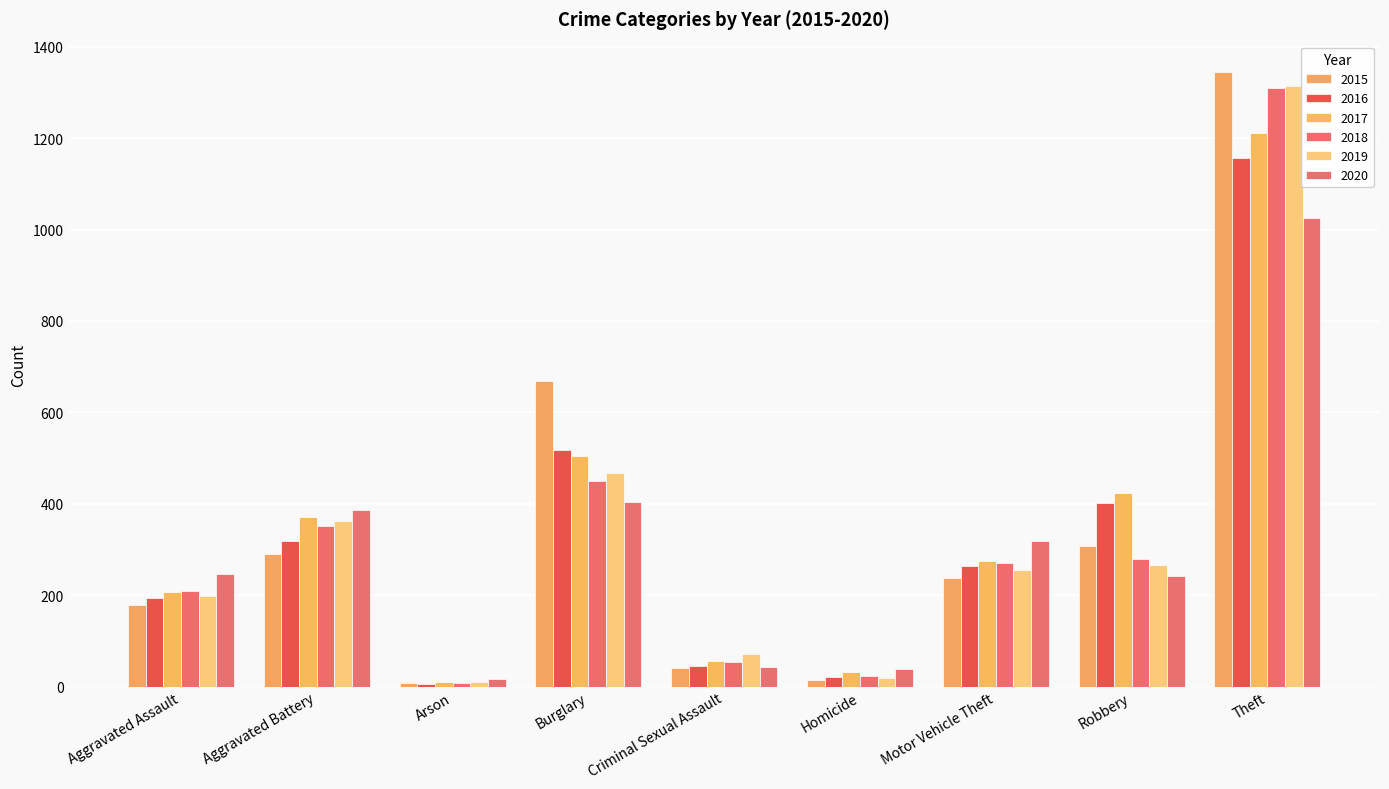

Between Aggravated Assault and Motor Vehicle Theft, which series saw the biggest shift?

2020